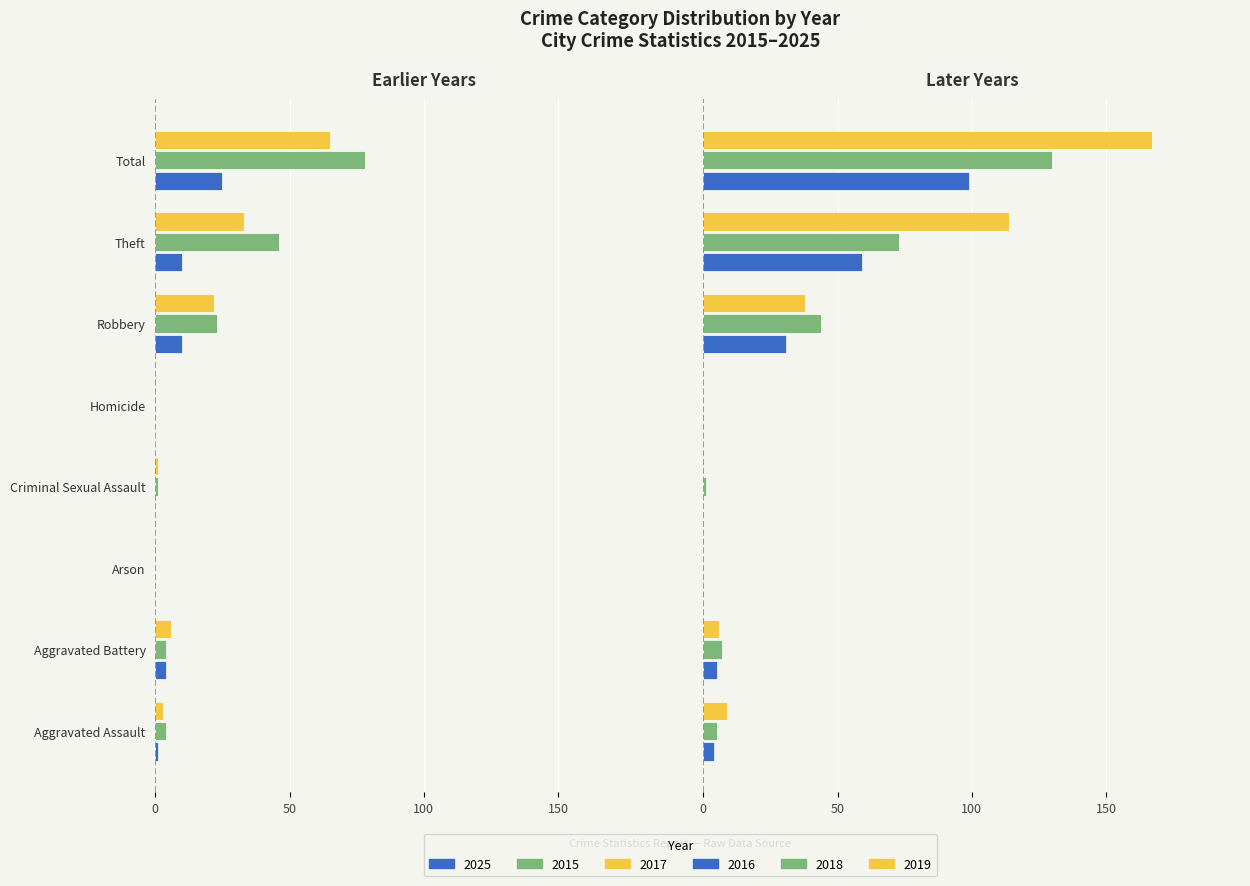

The value of 2019 at Arson is 0. True or false?

True